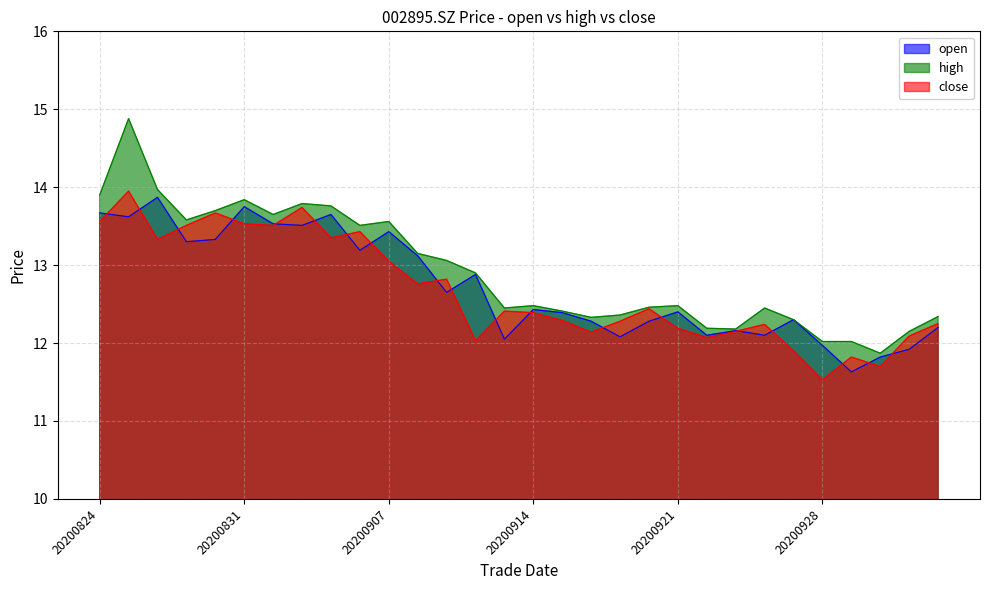

What is the value of the close point at the 26th from the left?

11.5